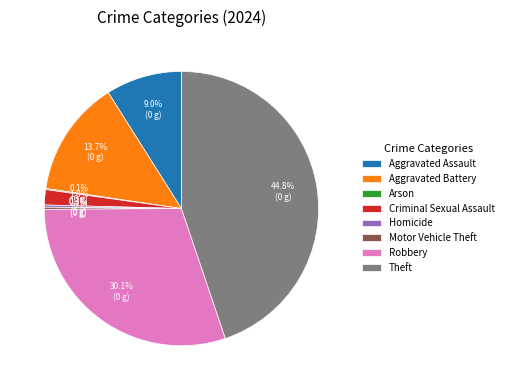

True or false: Theft accounts for 31% of the total.

False